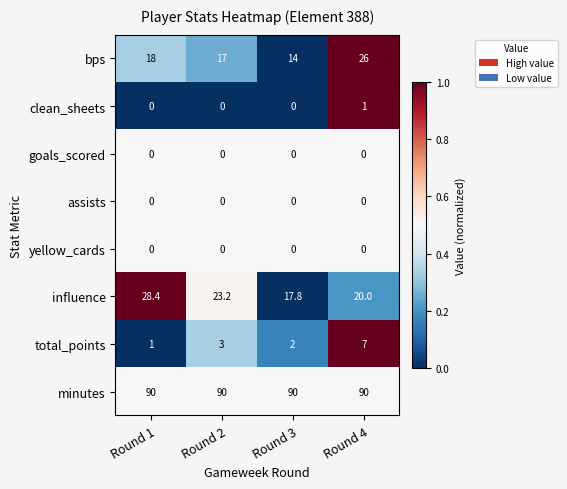

How many categories are shown in the chart?

4